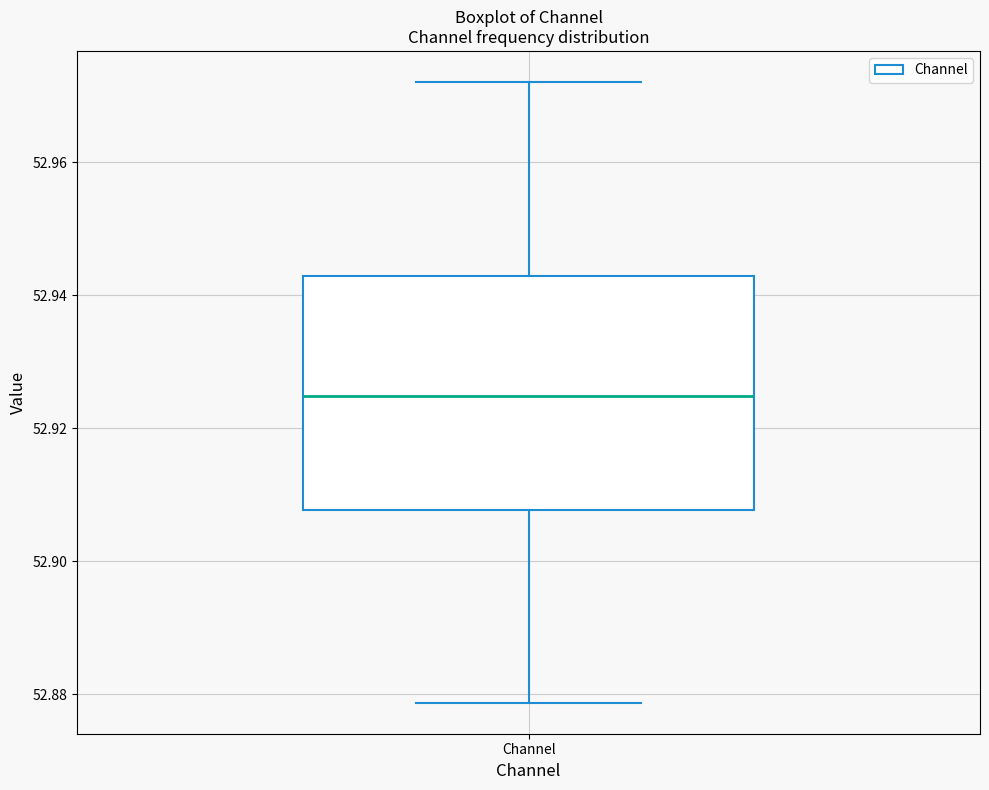

Transcribe this box plot: give where the median line is, the range the box spans, and where the two whiskers end, as read against the y-axis. The values are not printed on the chart, so give them approximately, as read against the axis.

median 52.924, box 52.908 to 52.942, whiskers 52.878 to 52.972